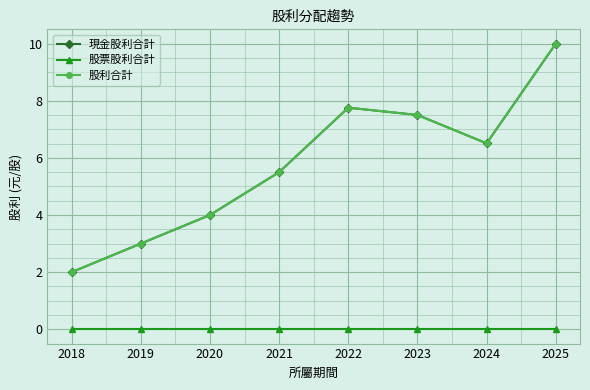

Is this an area chart (filled region under the line)?

No